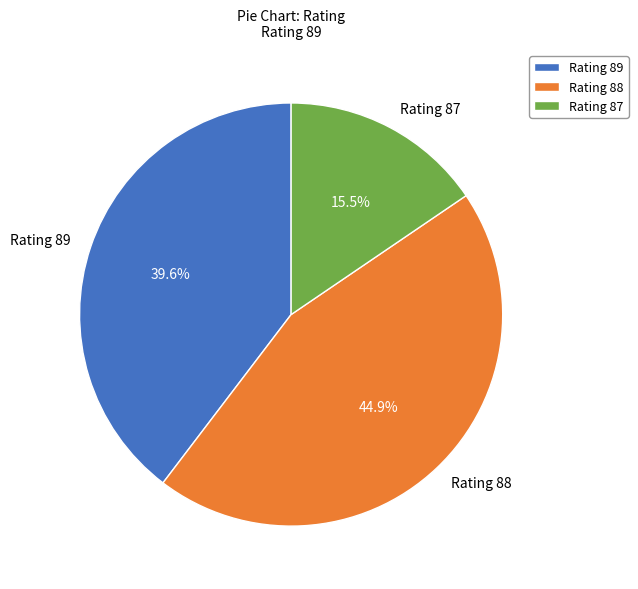

What is the smallest slice in the pie chart?

Rating 87